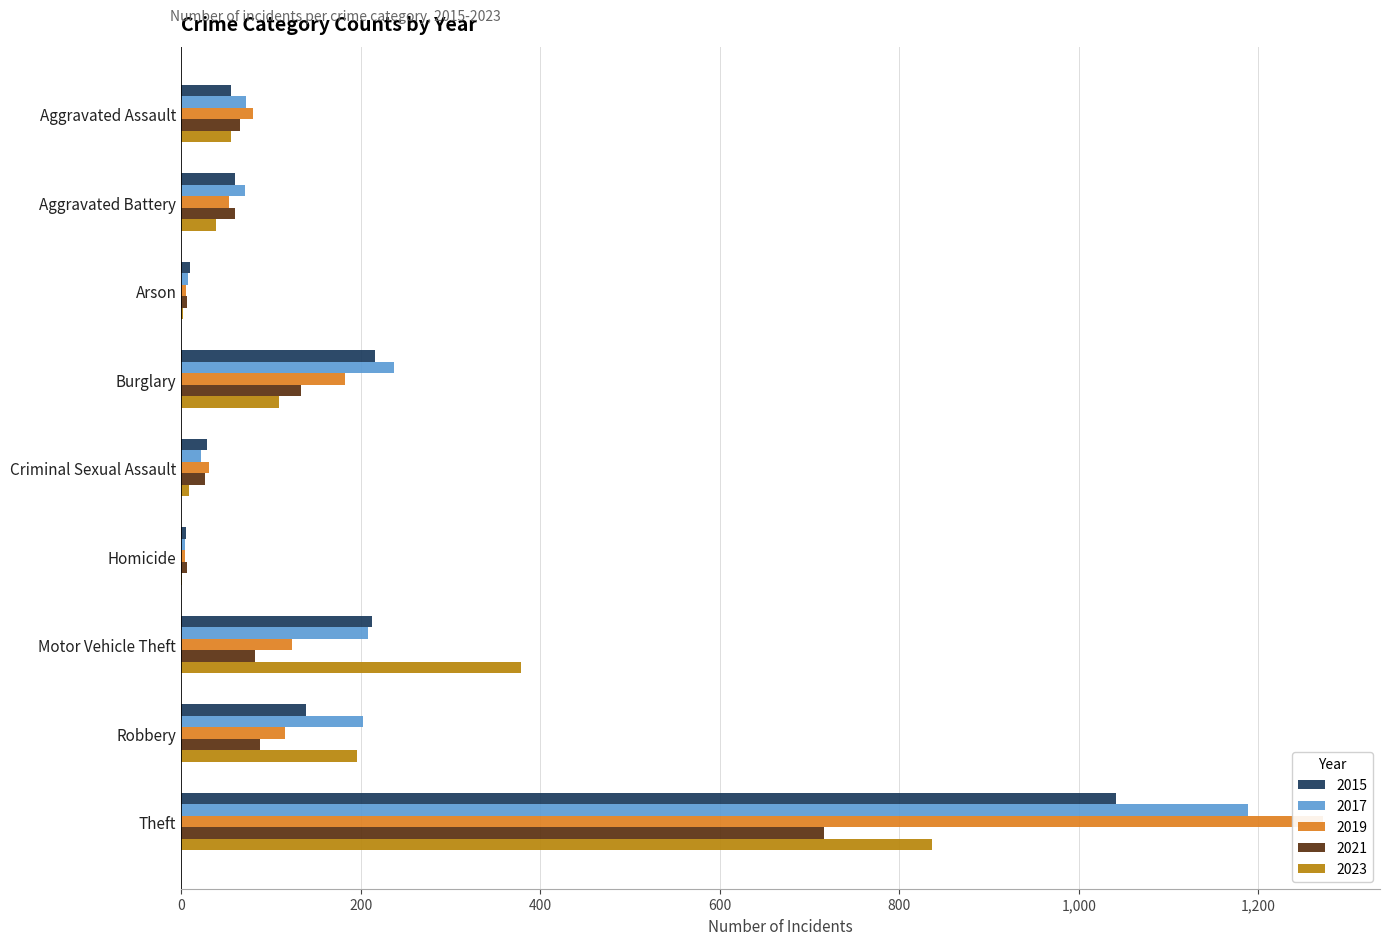

What is the average value of the 2022 series?

181